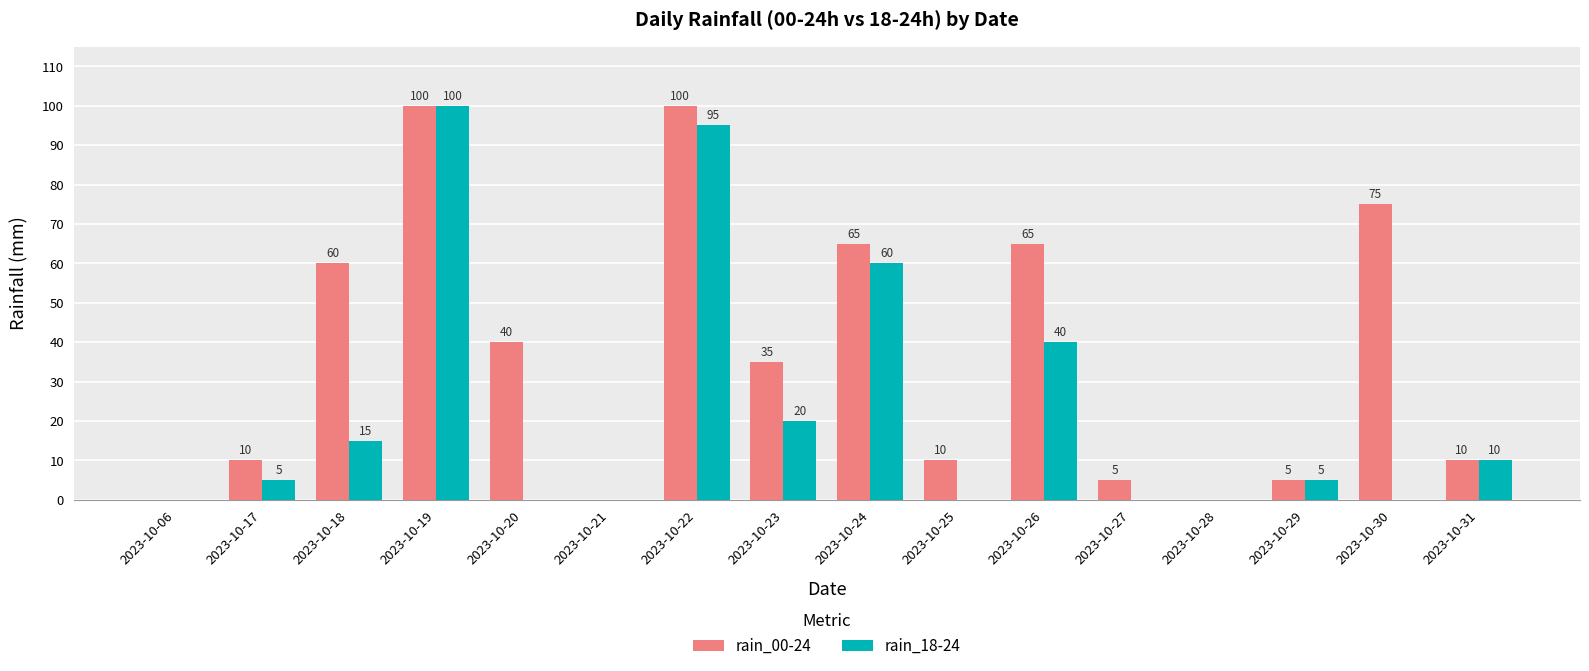

What is the highest value of the rain_00-24 series?

100